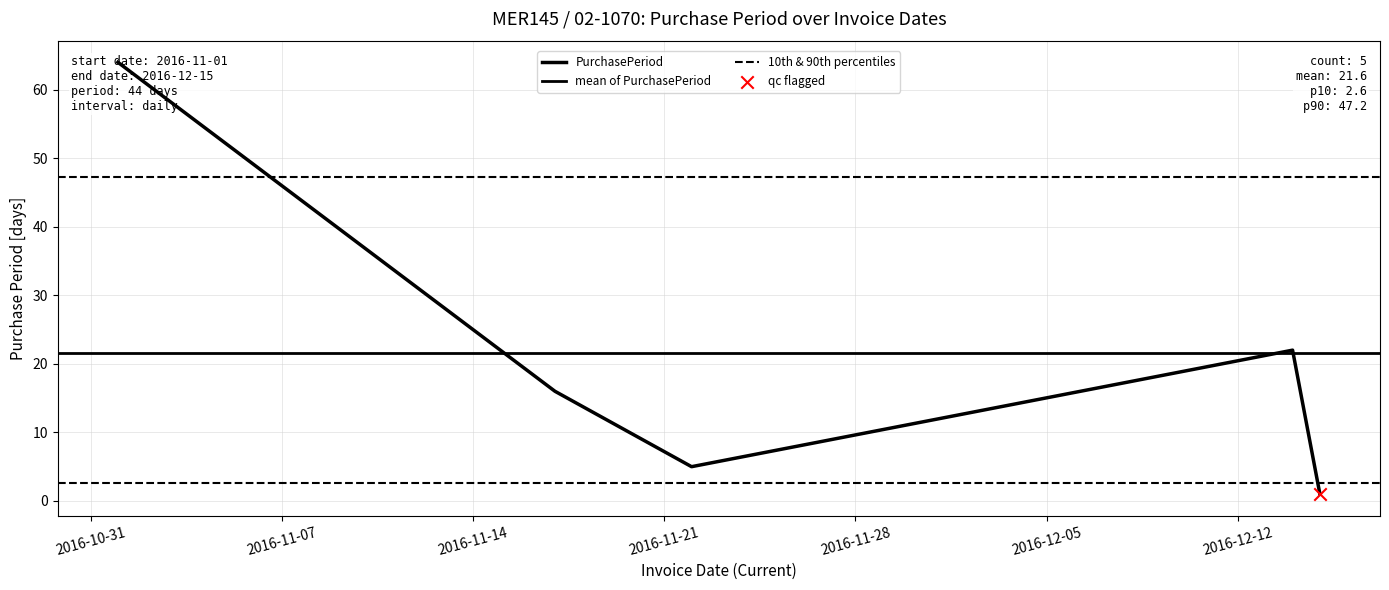

Which has a higher value, 2016-11-01 or 2016-11-17?

2016-11-01